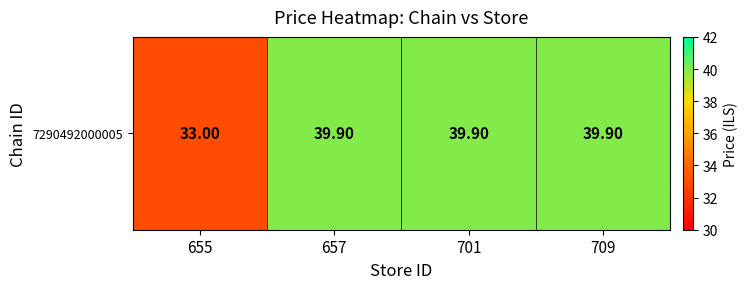

What is the change in value from 655 to 657?

+6.9